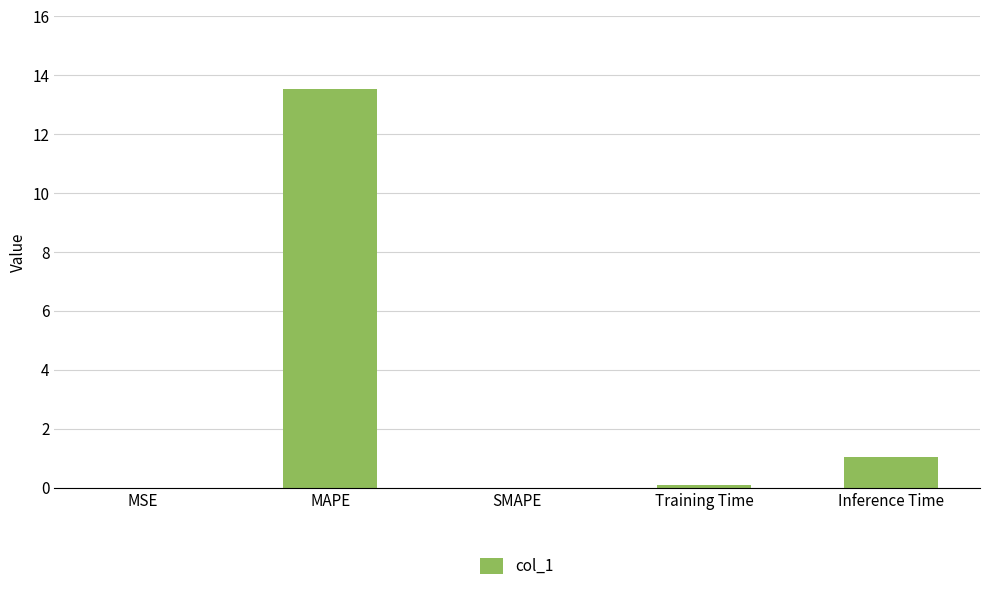

Is it true that the value at SMAPE is -8.9?

False